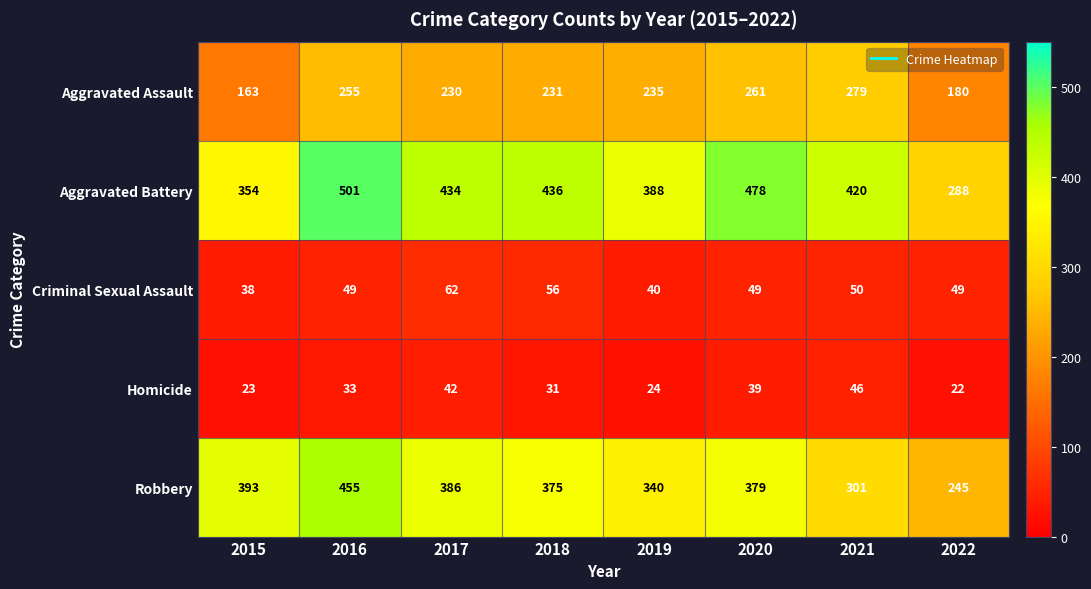

The value of Criminal Sexual Assault at 2019 is 40. True or false?

True